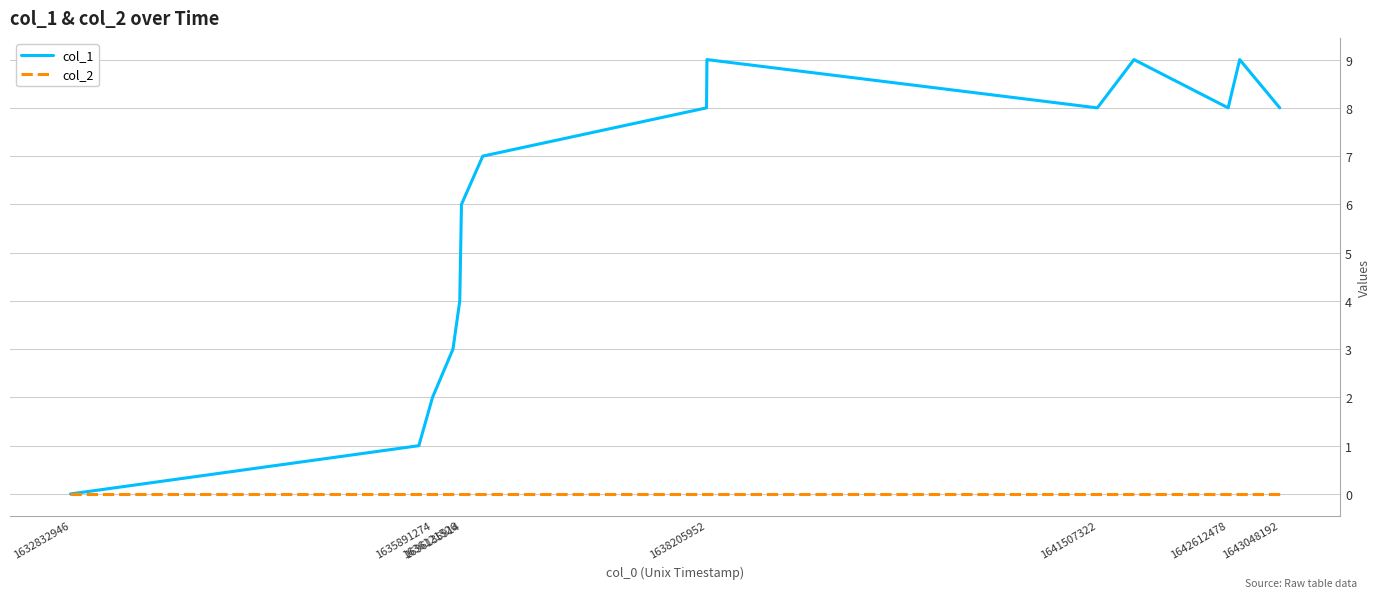

Which series has the widest spread of values?

col_1